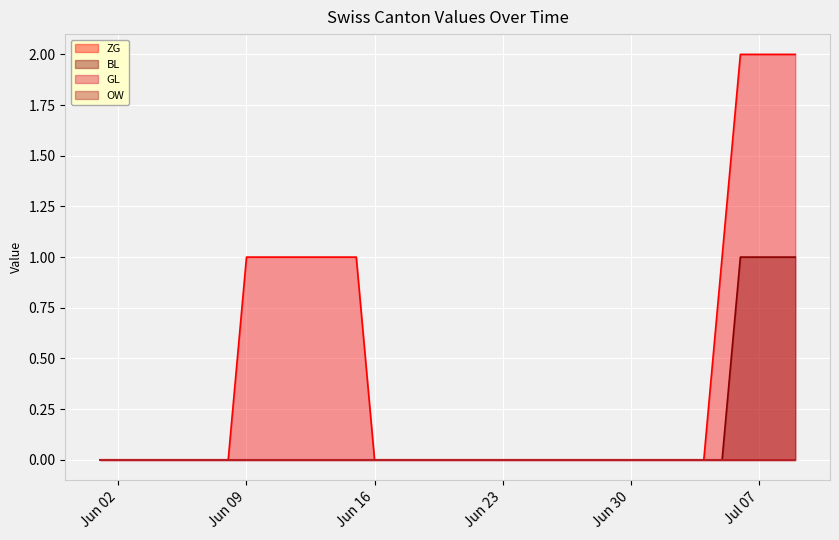

Reading right to left, extract all data points from this chart.

ZG: 2	2	2	2	1	0	0	0	0	0	0	0	0	0	0	0	0	0	0	0	0	0	0	0	1	1	1	1	1	1	1	0	0	0	0	0	0	0	0
BL: 1	1	1	1	0	0	0	0	0	0	0	0	0	0	0	0	0	0	0	0	0	0	0	0	0	0	0	0	0	0	0	0	0	0	0	0	0	0	0